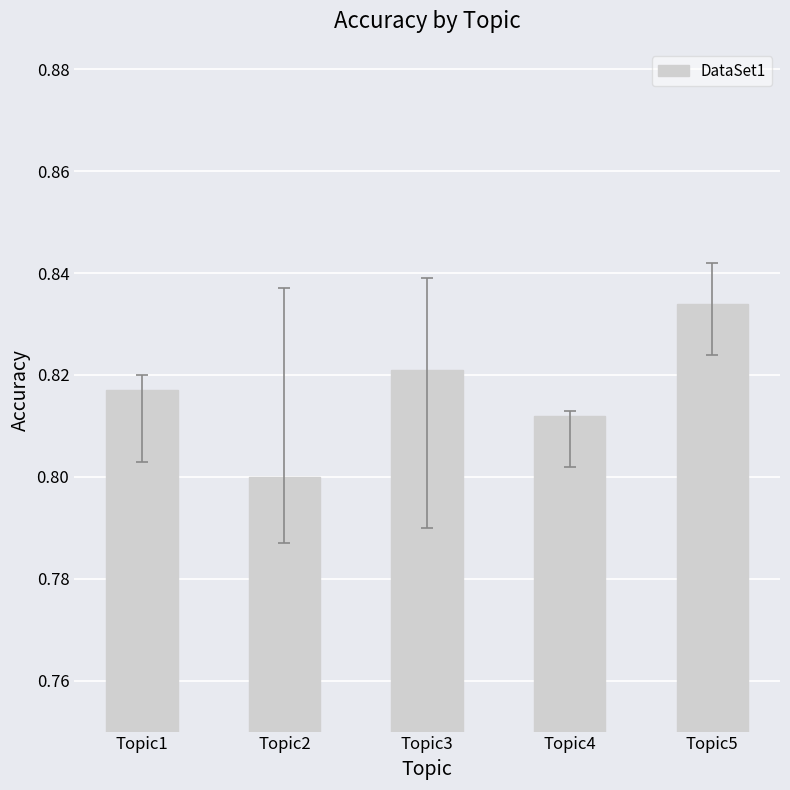

List the labels in order of value, smallest first.

Topic2, Topic4, Topic1, Topic3, Topic5